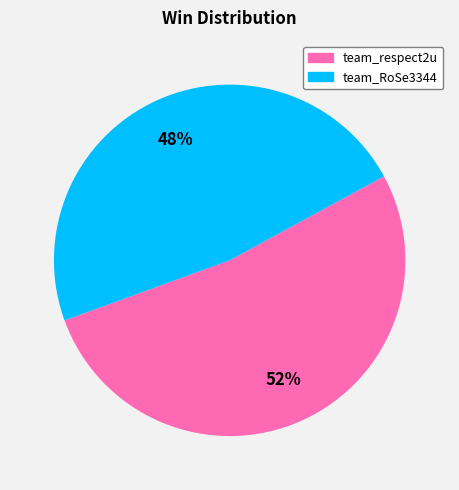

To the nearest percent, what is the combined percentage of team_respect2u and team_RoSe3344?

100%